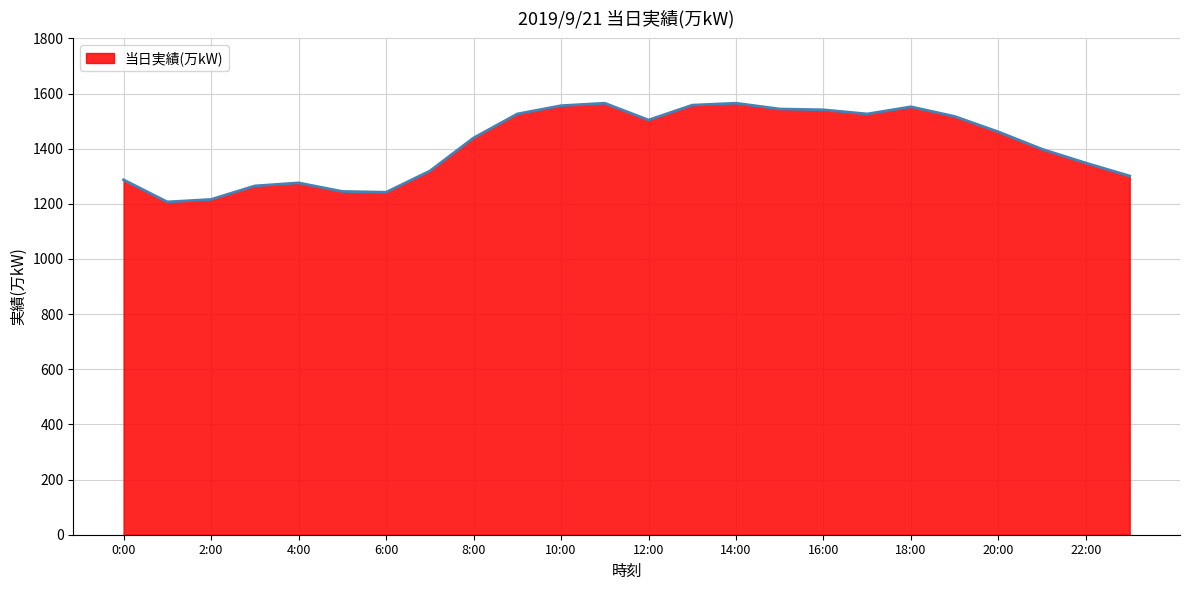

What is the maximum value shown in the chart?

1565